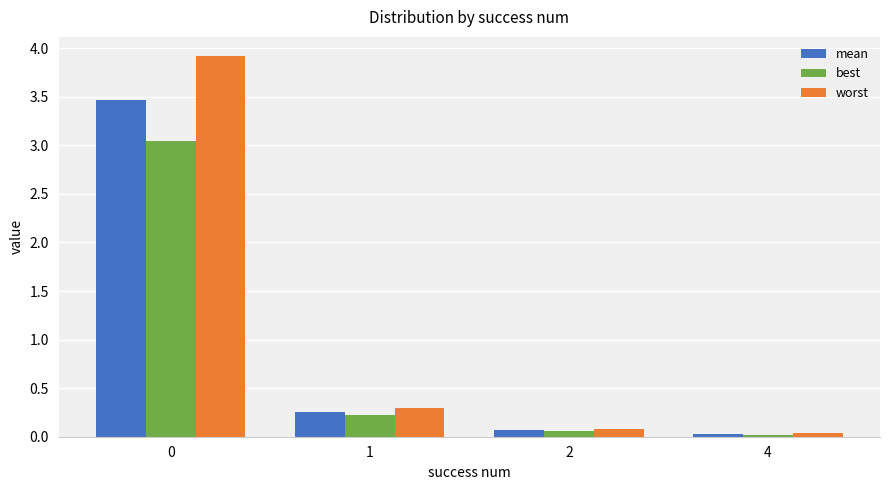

What is the maximum value shown in the chart?

3.9